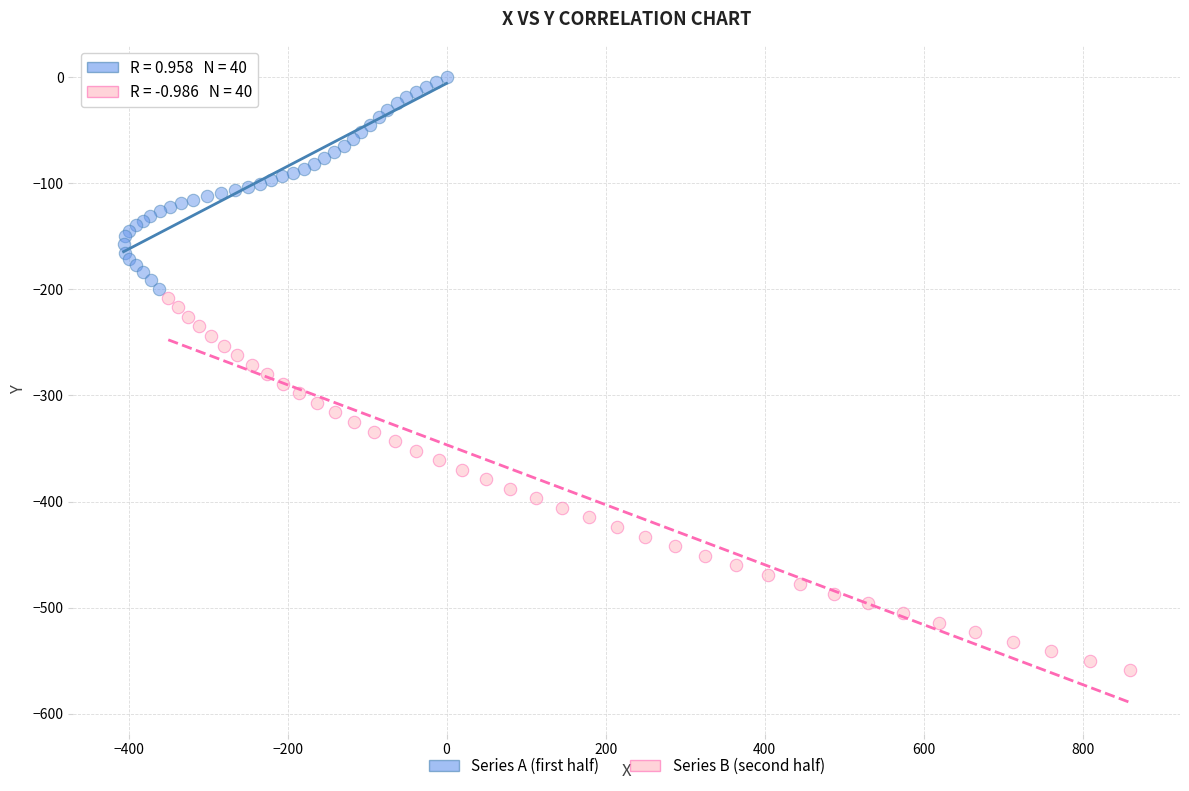

What are all the series names shown in the legend?

Series A (first half), Series B (second half)